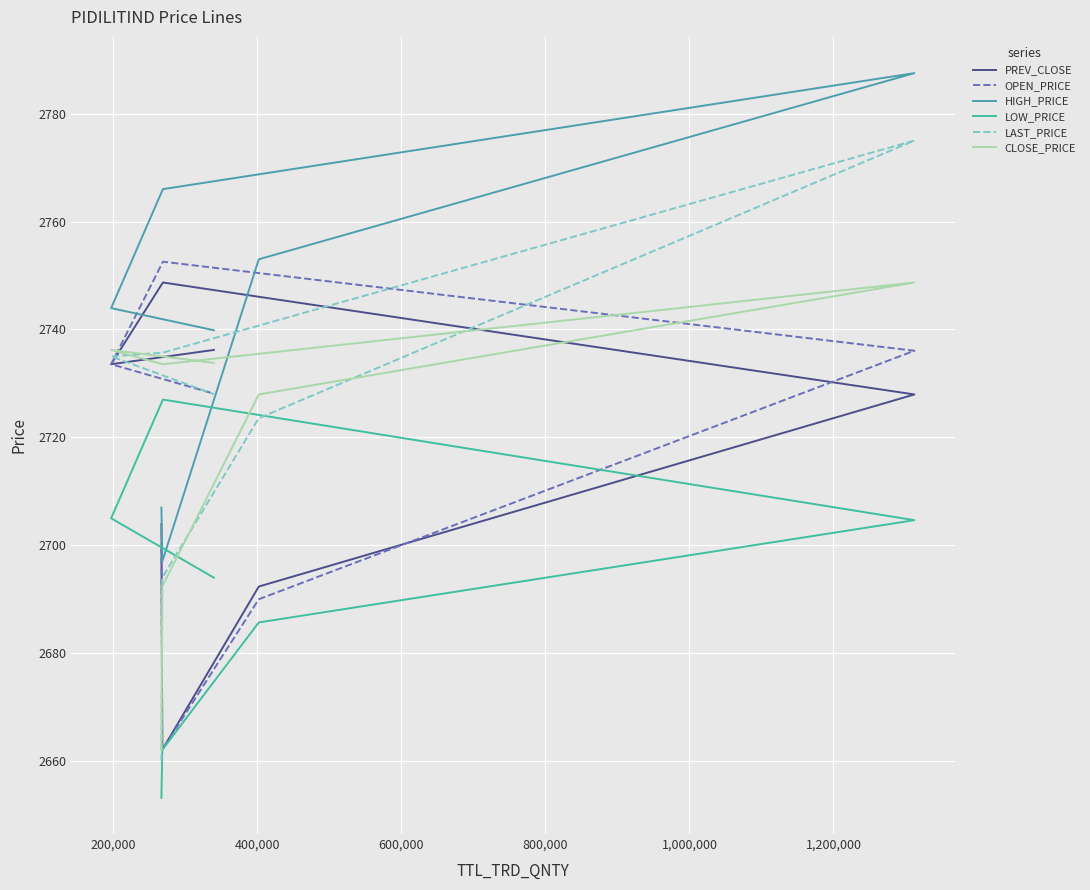

True or false: PREV_CLOSE and HIGH_PRICE cross at least once.

False